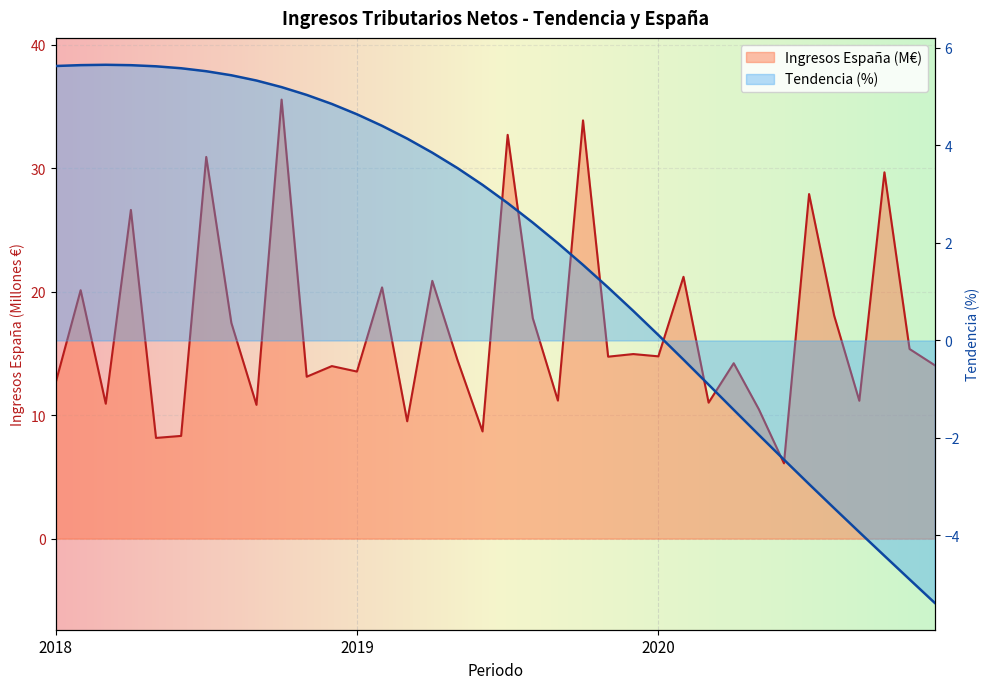

What is the difference between the highest and lowest values at 2020-11?

20.3